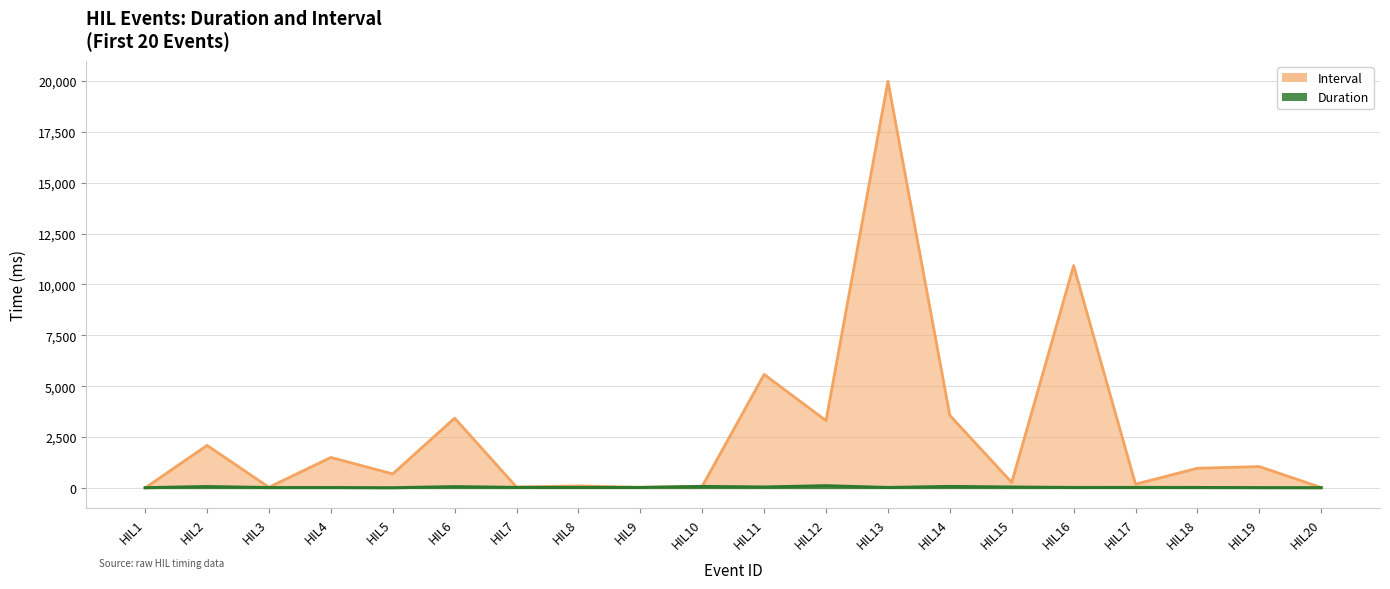

How many interior local valleys does the Duration series have?

6